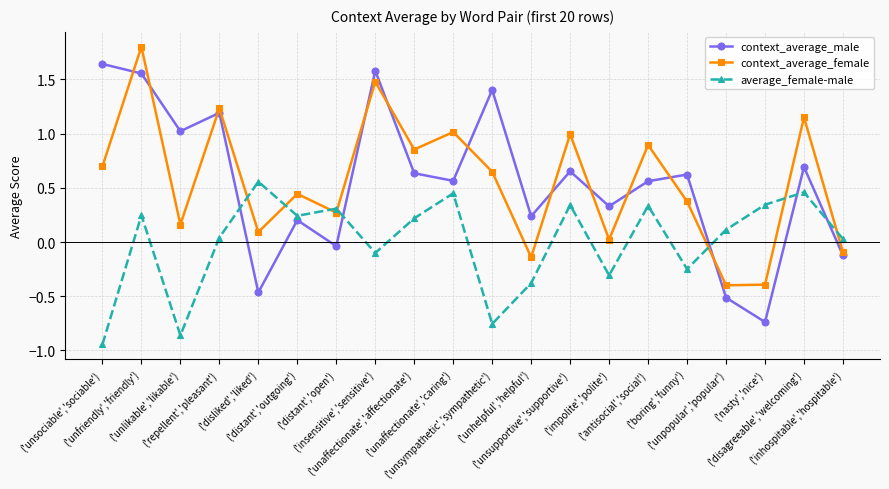

Which category has the highest value across all series?

('unfriendly','friendly')